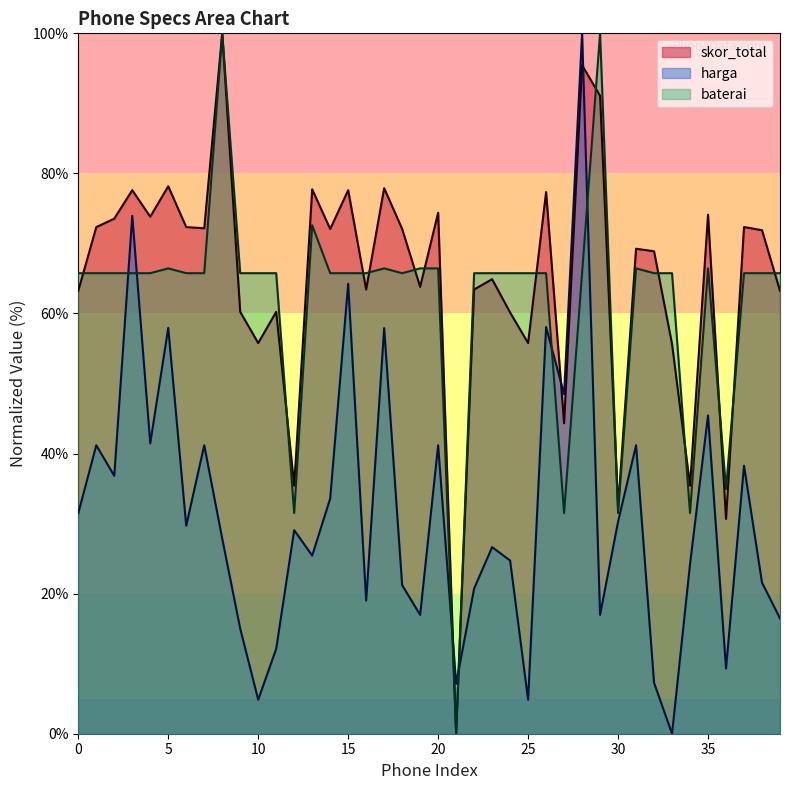

Which series ends up on top after the final intersection of baterai and skor_total?

baterai